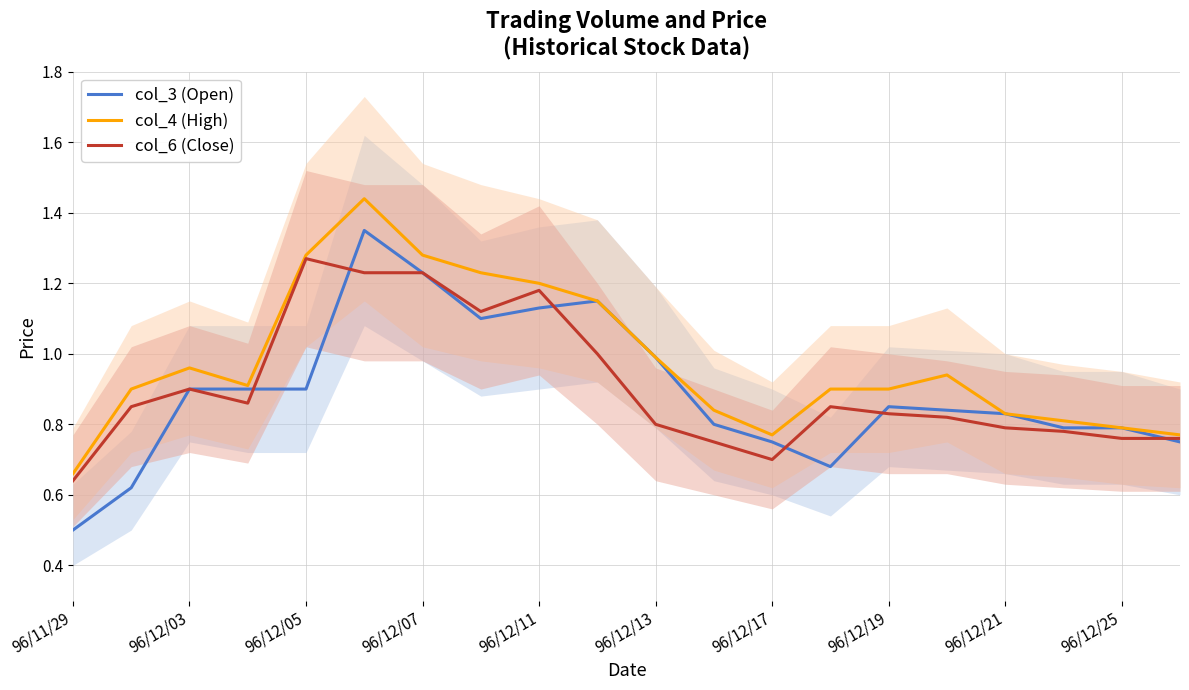

In col_4 (High), how many points are higher than both neighbors (excluding endpoints)?

3